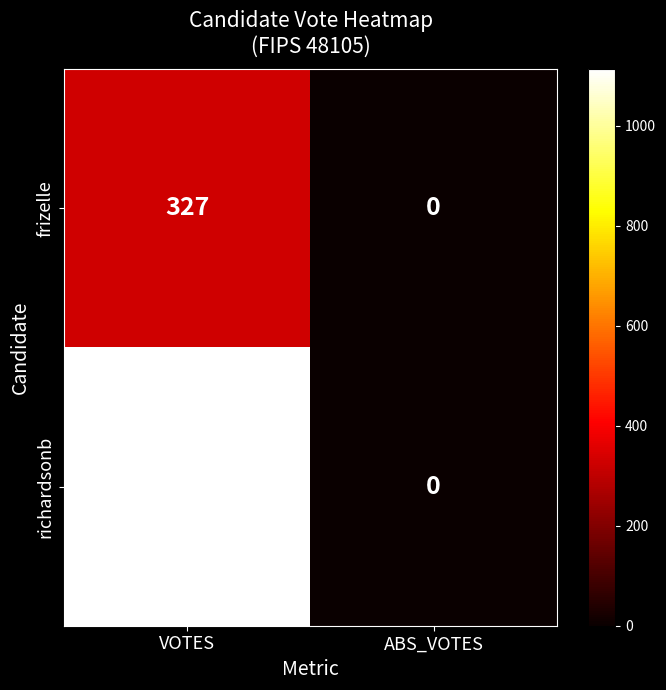

The value of richardsonb at ABS_VOTES is -450. True or false?

False